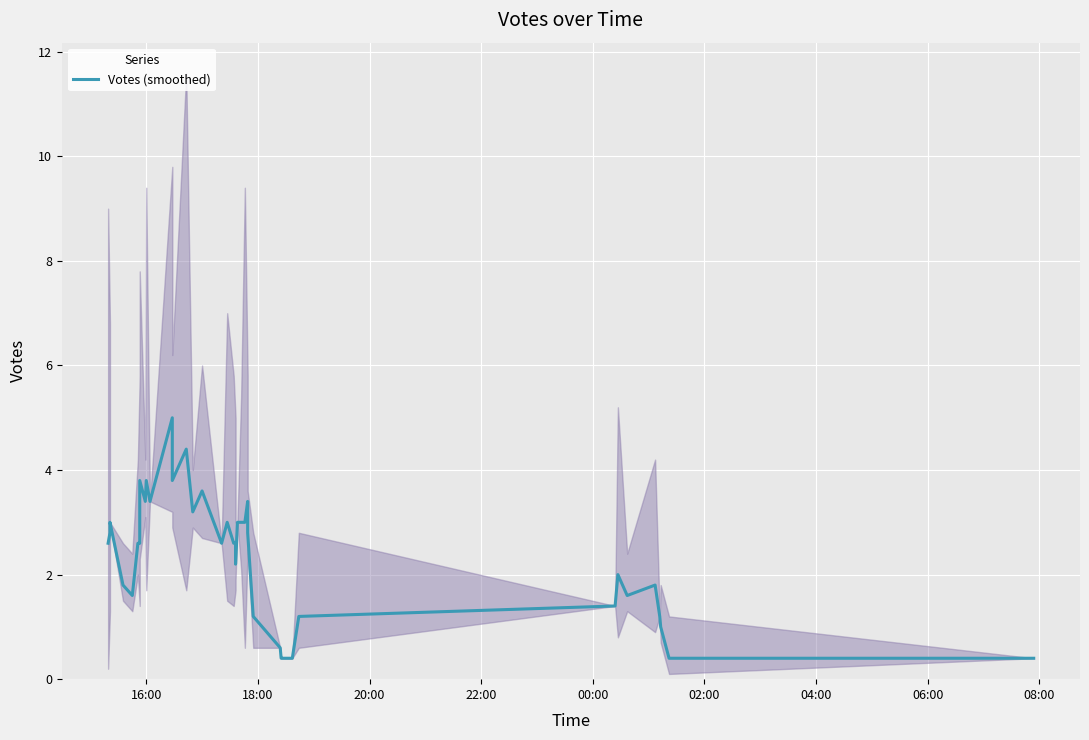

What is the value of the 36th point from the left?

1.8